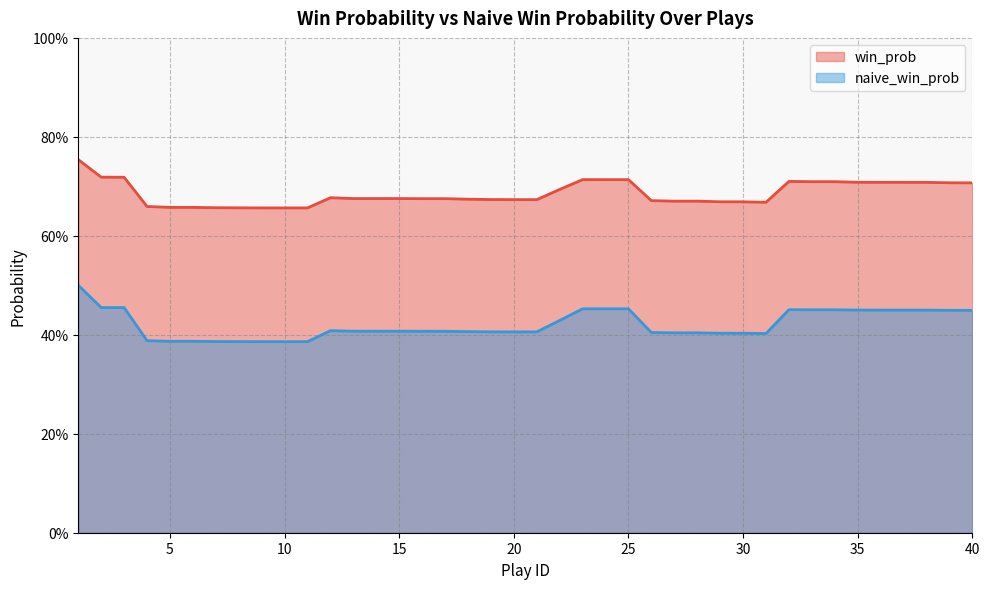

Which series has the largest range (max minus min)?

naive_win_prob